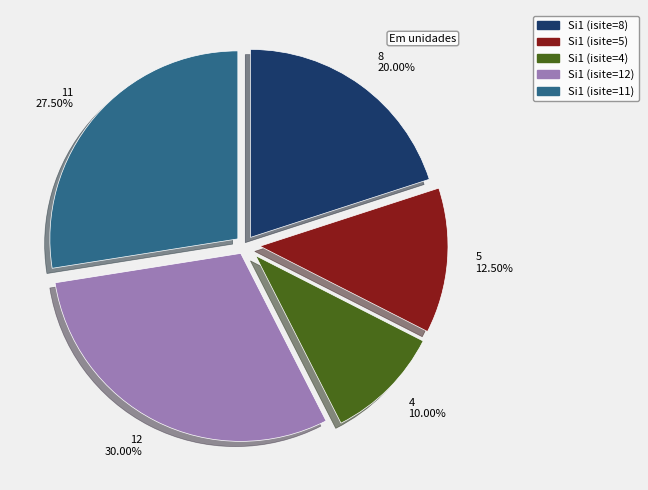

Approximately how many times larger is the value at 8 20.00% compared to 11 27.50%?

0.7